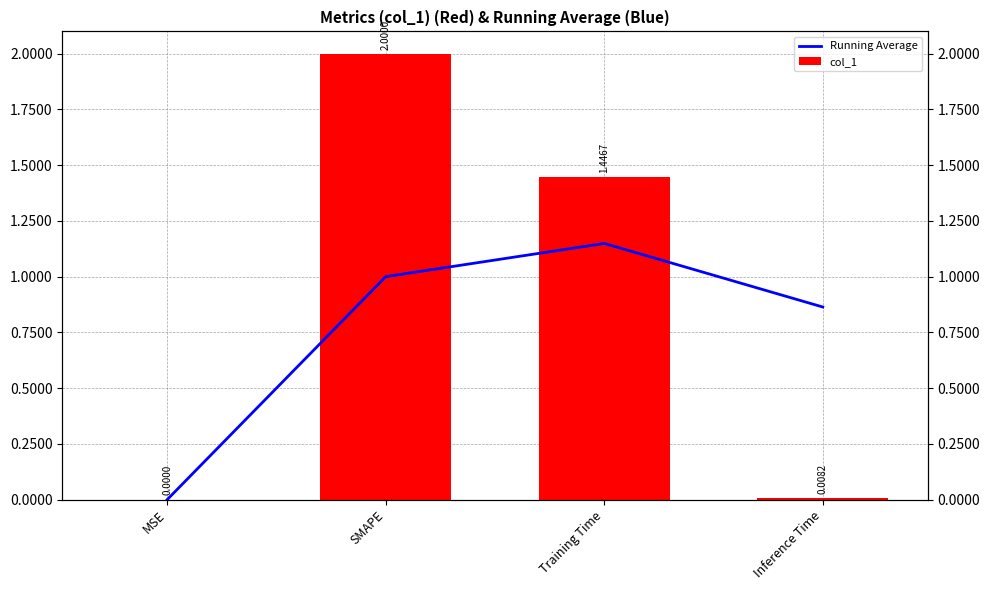

What is the label of the 4th bar from the right?

MSE